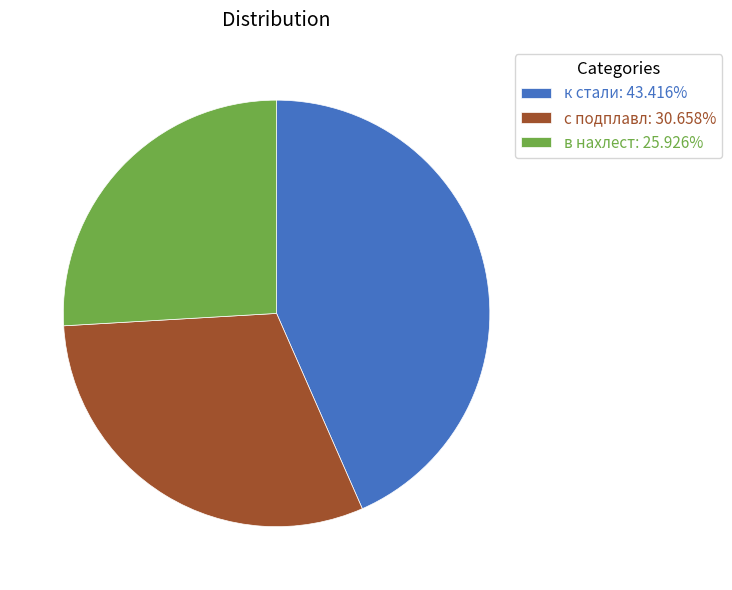

Do к стали: 43.416% and с подплавл: 30.658% together represent more than half of the pie?

Yes